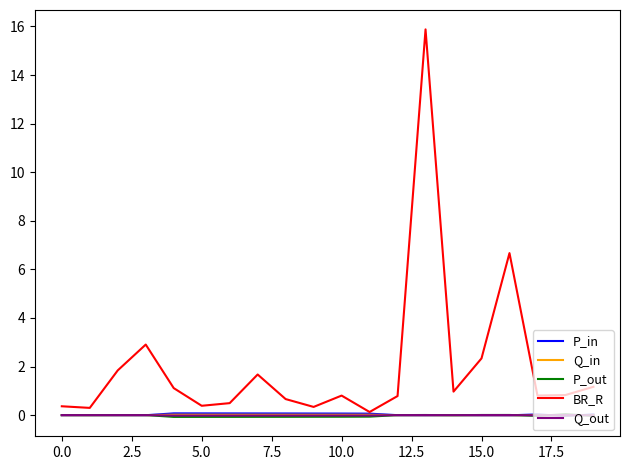

Which series has the widest spread of values?

BR_R